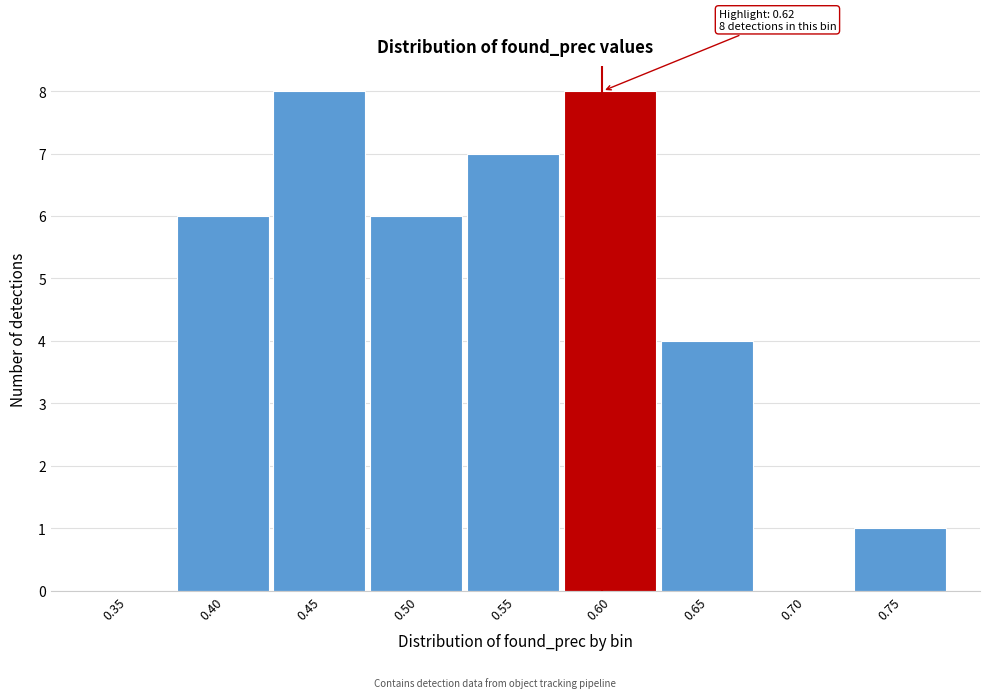

Reading right to left, transcribe all the data shown in this chart.

0.75=1	0.70=0	0.65=4	0.60=8	0.55=7	0.50=6	0.45=8	0.40=6	0.35=0